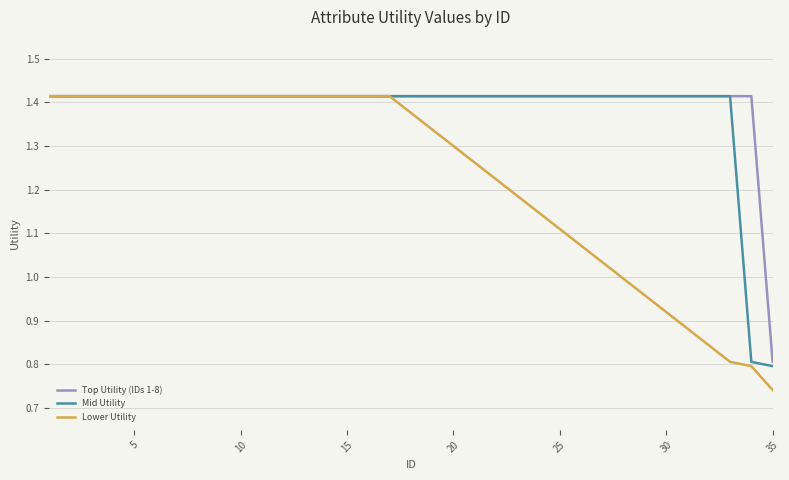

At how many categories does at least one series exceed 0?

20